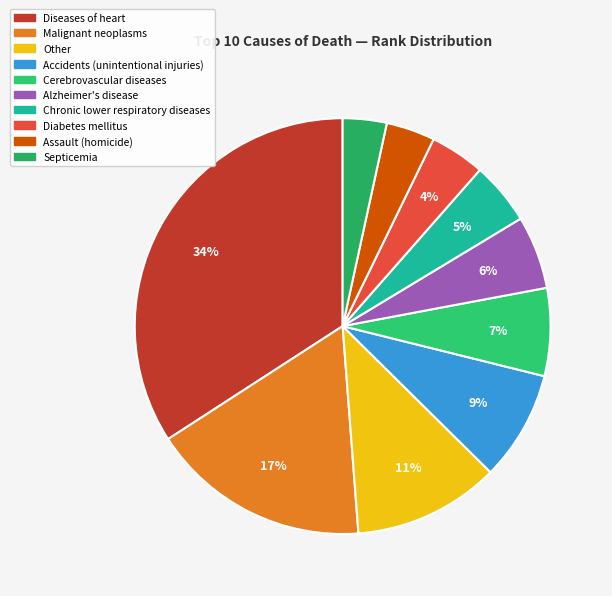

What percentage is the Diseases of heart slice, to the nearest percent?

34%